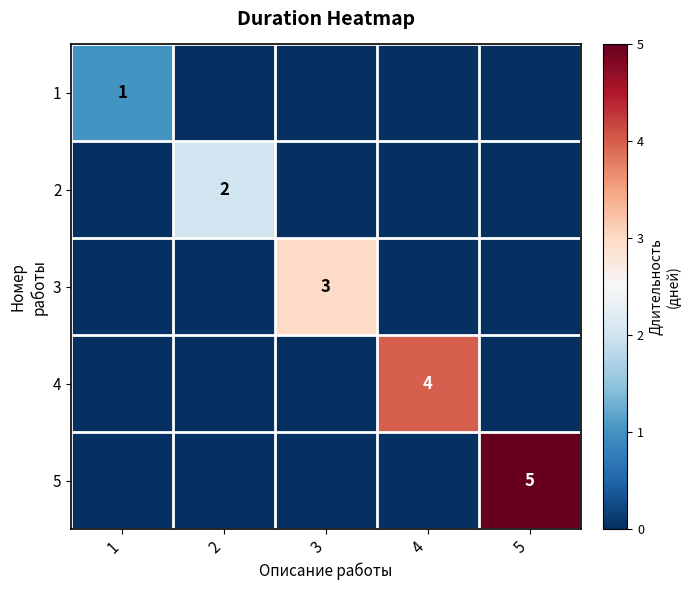

Is it true that 2 equals 4 at 2?

False